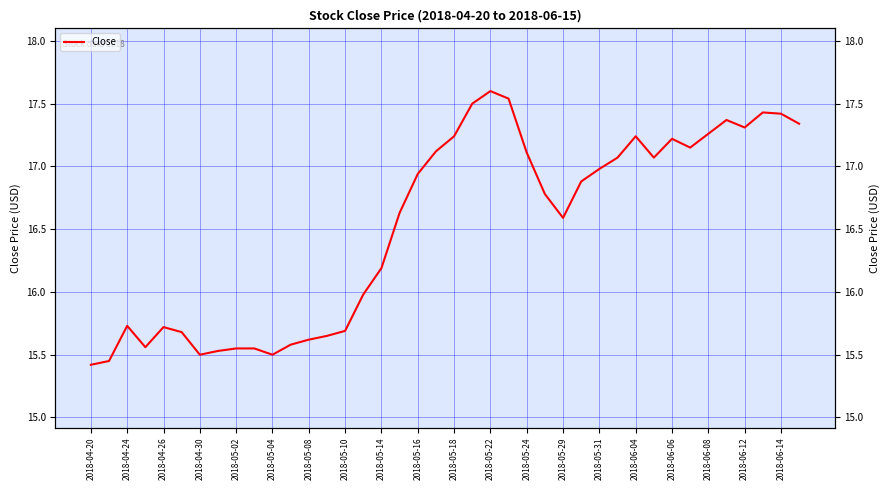

Reading left to right, transcribe all the data shown in this chart.

15.4	15.4	15.7	15.6	15.7	15.7	15.5	15.5	15.6	15.6	15.5	15.6	15.6	15.7	15.7	16.0	16.2	16.6	16.9	17.1	17.2	17.5	17.6	17.5	17.1	16.8	16.6	16.9	17.0	17.1	17.2	17.1	17.2	17.1	17.3	17.4	17.3	17.4	17.4	17.3